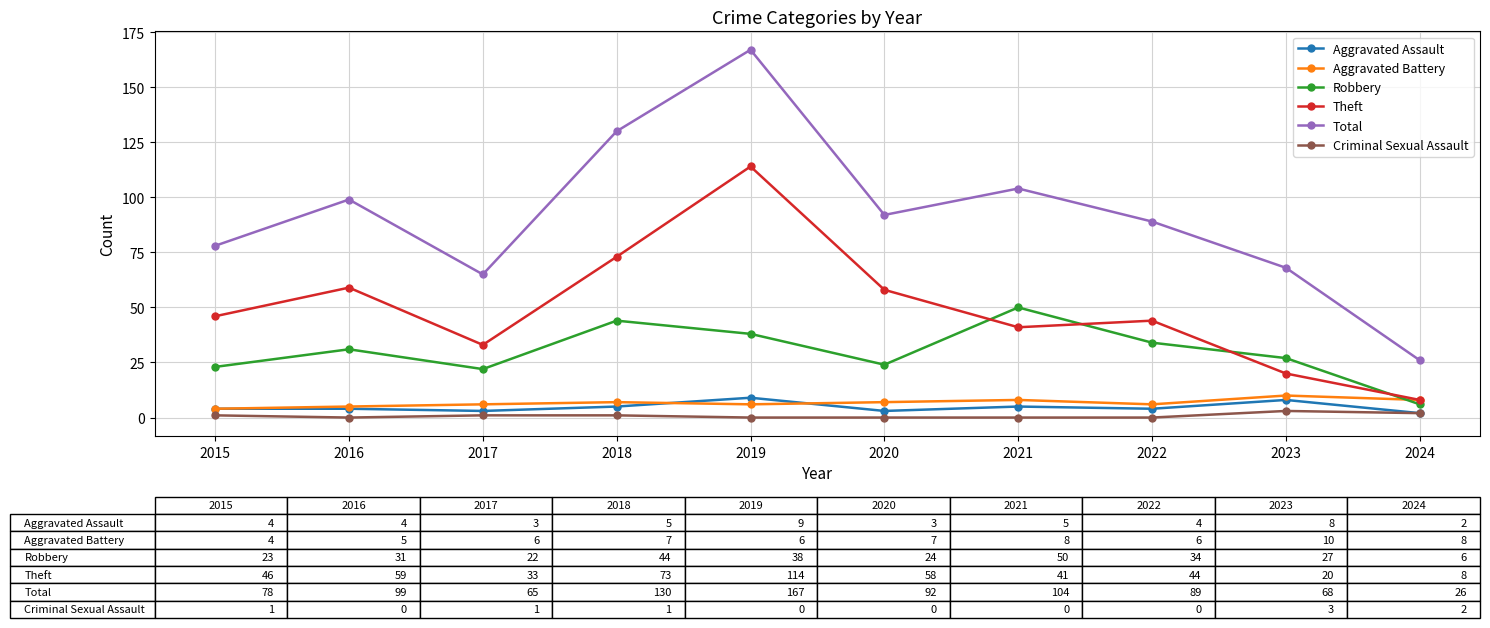

True or false: Robbery has a value of 31 at 2016.

True